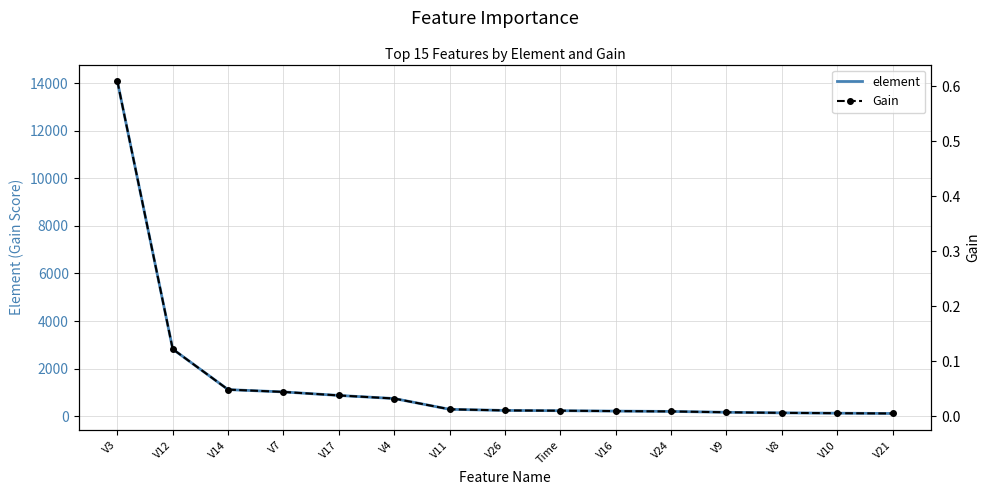

Which series has the widest spread of values?

element